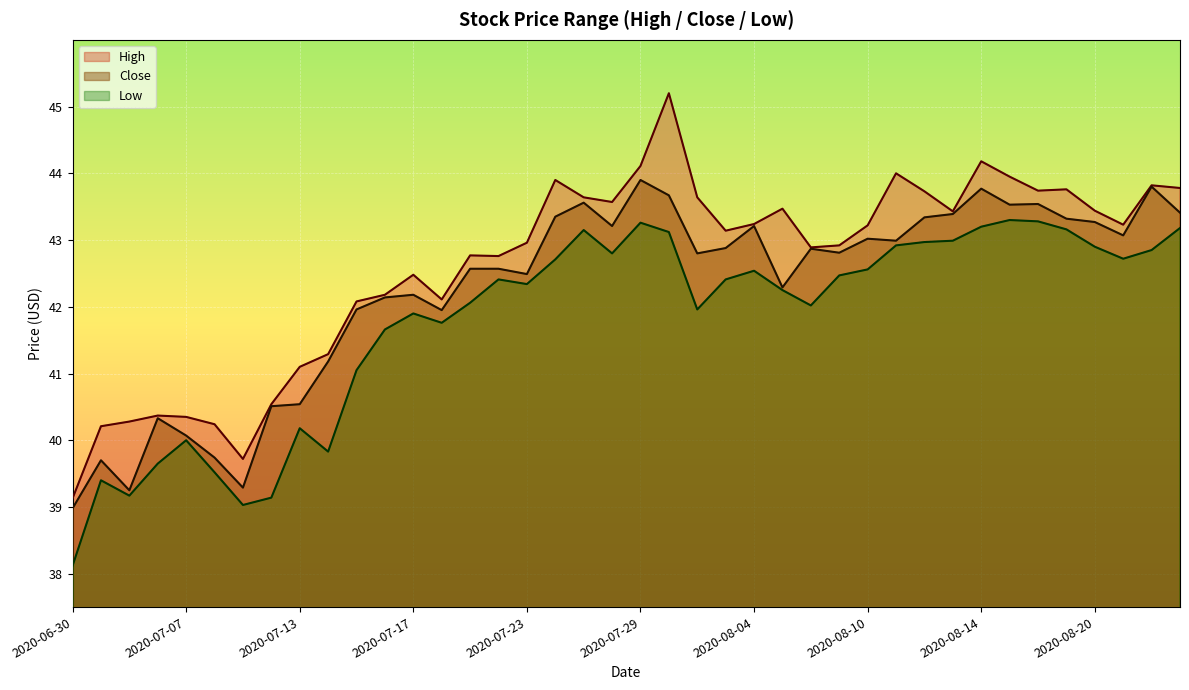

The High series shows 43.2 at 2020-08-21. True or false?

True